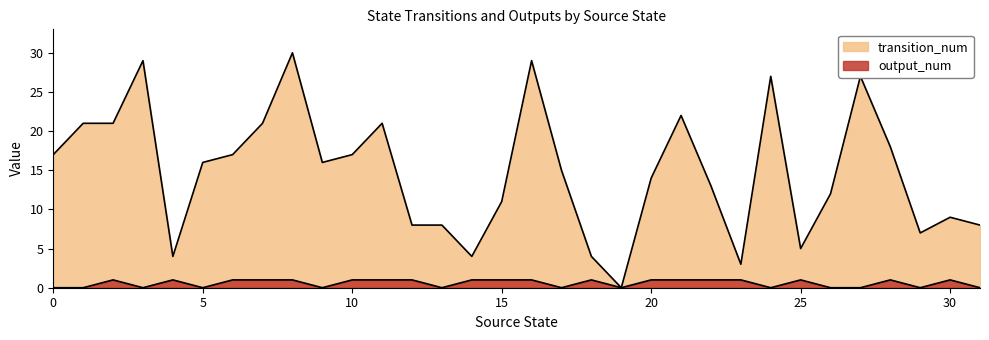

What is the value of the transition_num point at the 21st from the left?

14